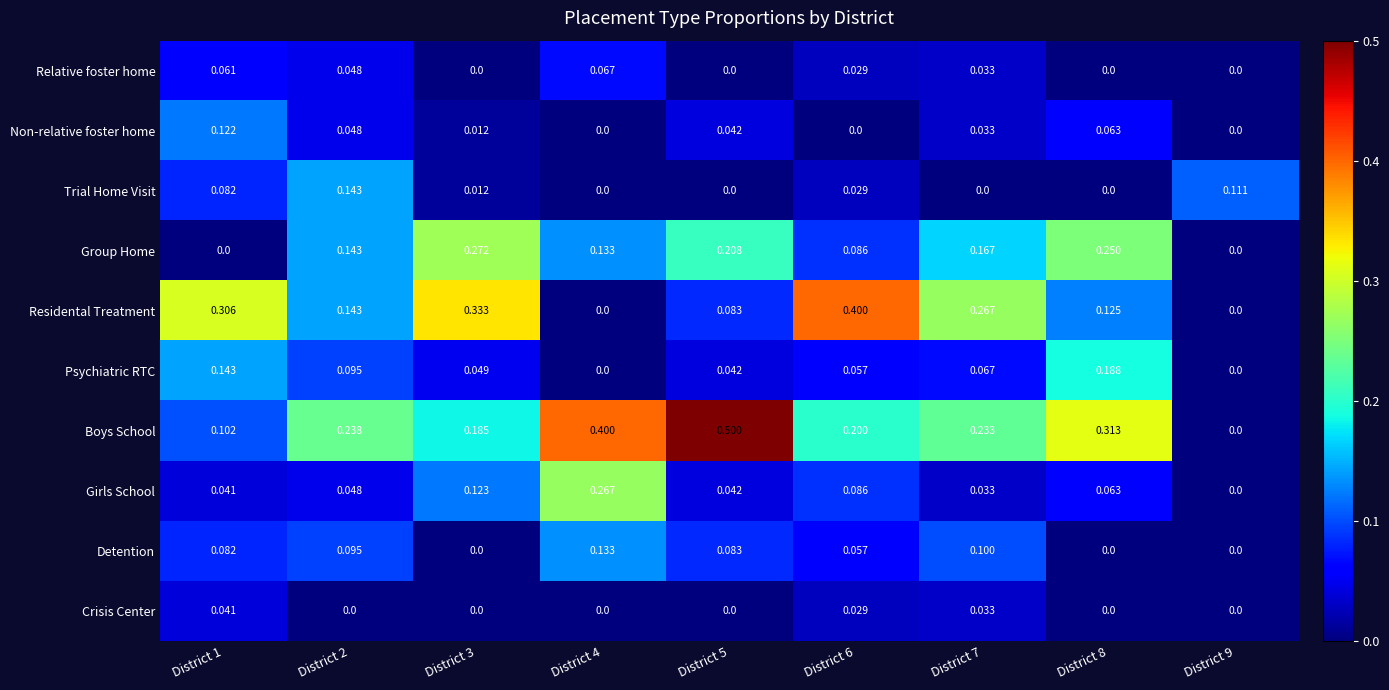

Which series has the largest total across all categories?

Boys School